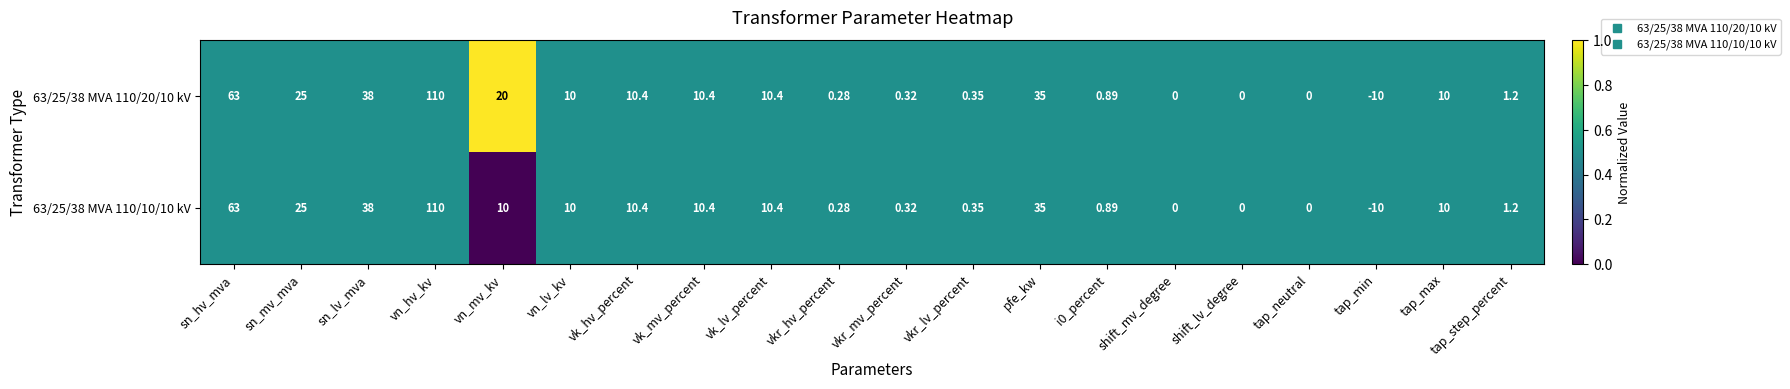

Which category has the lowest value across all series?

tap_min